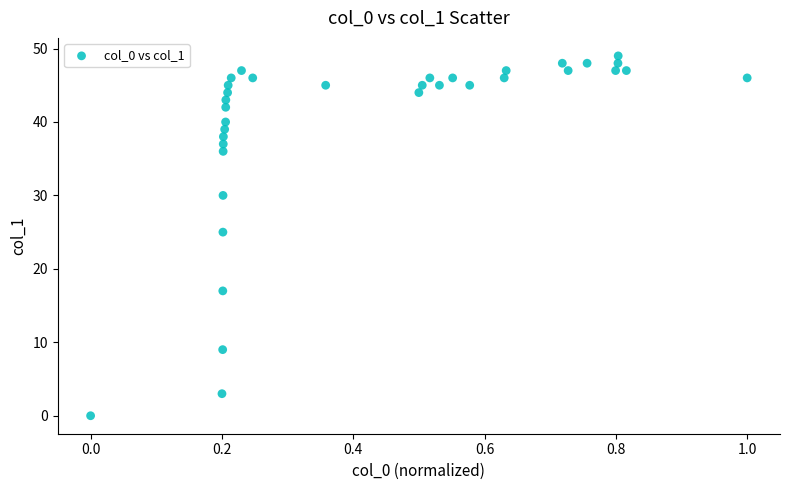

What is the range of Y values (max minus min)?

49